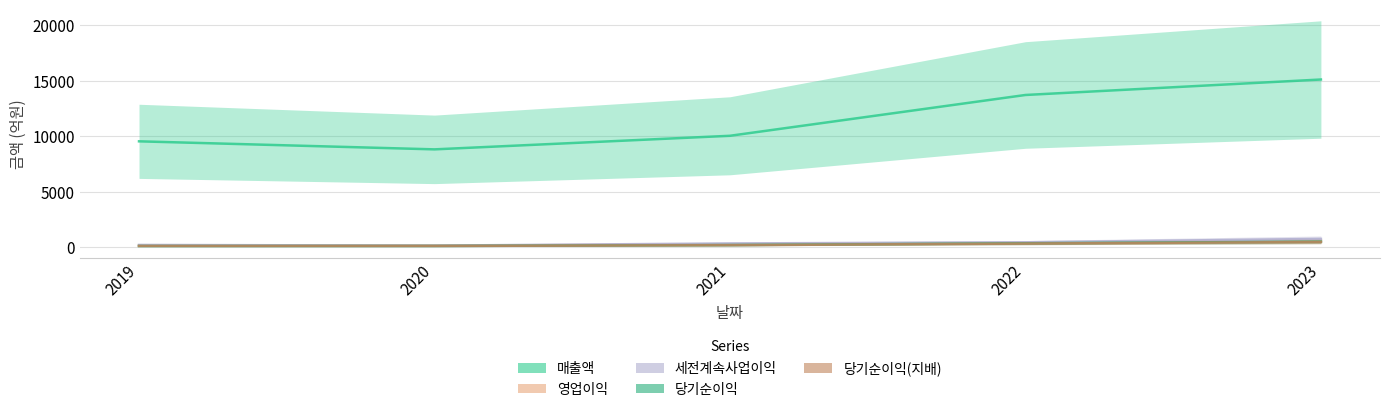

What are all the series names shown in the legend?

매출액, 영업이익, 세전계속사업이익, 당기순이익, 당기순이익(지배)